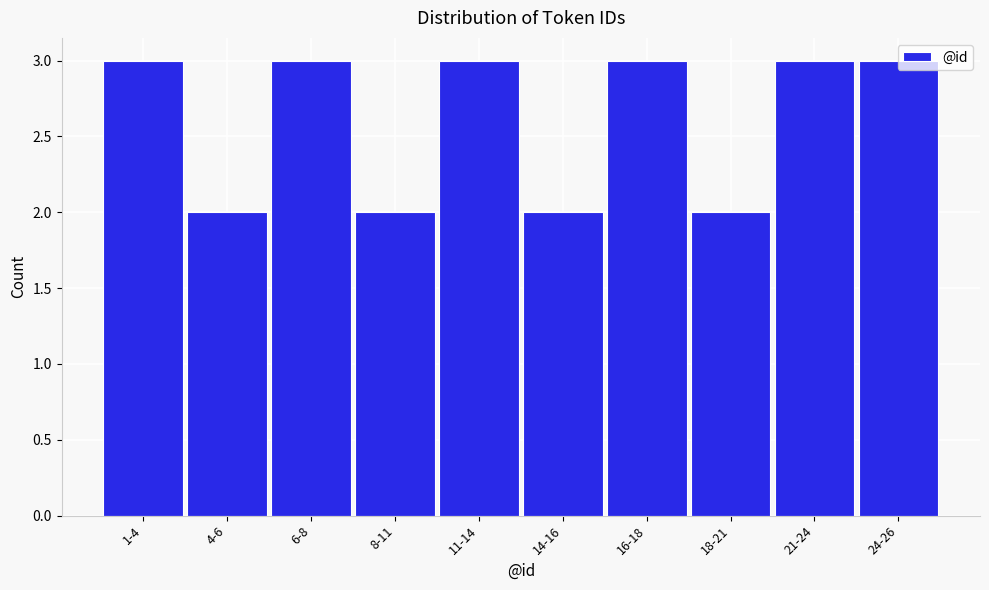

What is the label of the 6th bar from the right?

11-14